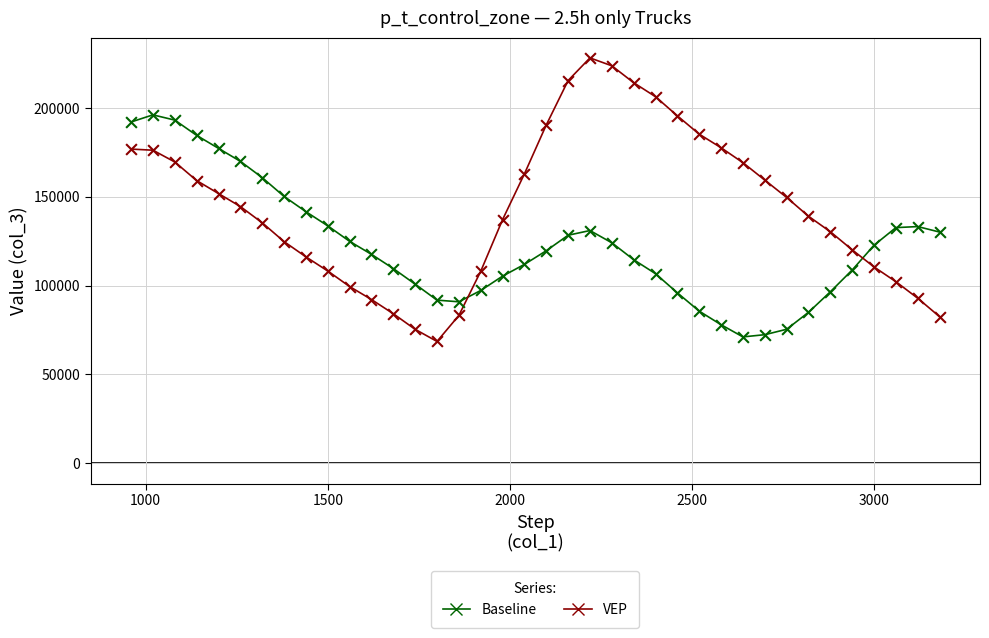

What are all the series names shown in the legend?

Baseline, VEP